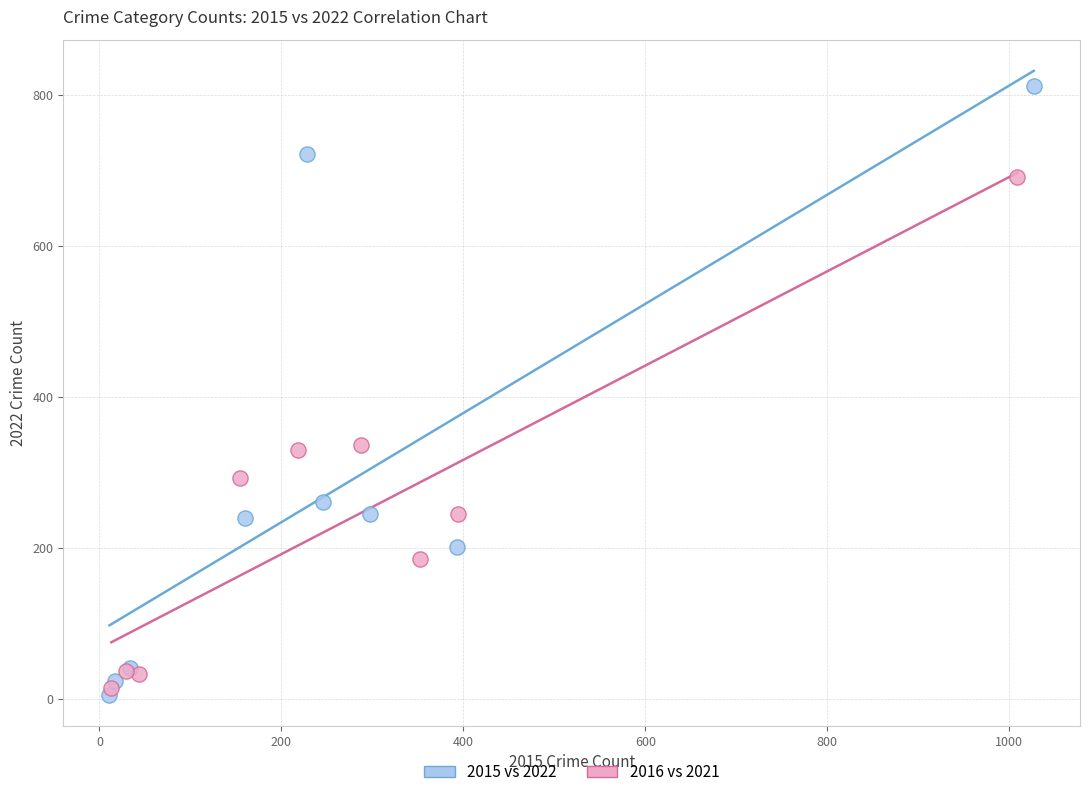

What are all the series names shown in the legend?

2015 vs 2022, 2016 vs 2021